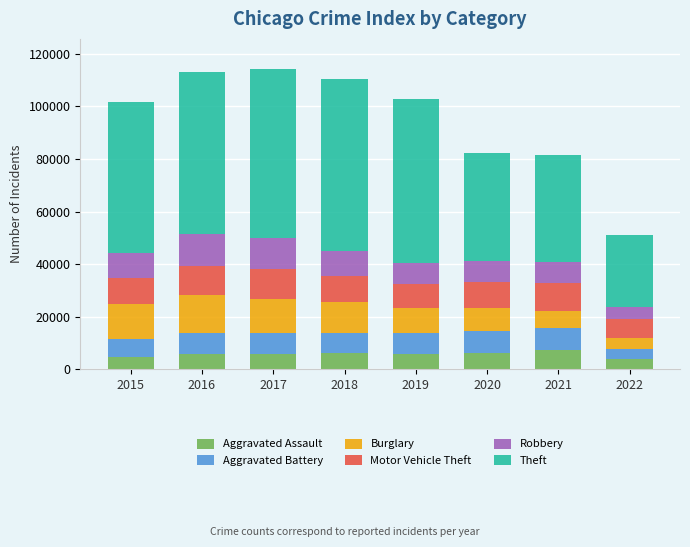

What is the total value across all series at 2017?

114279